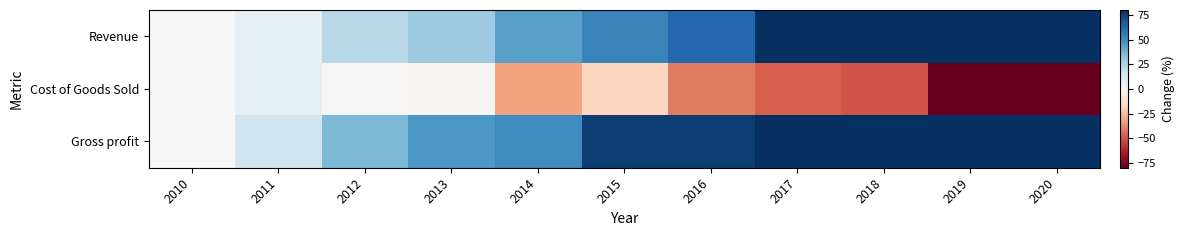

What is the difference between the highest and lowest values at 2015?

93.1